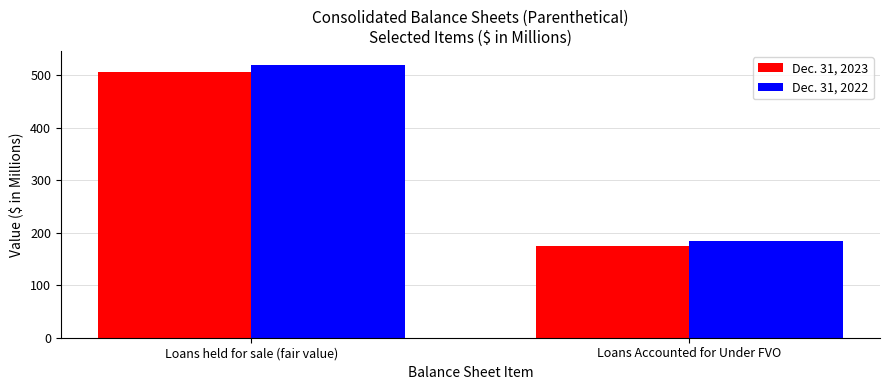

Which series has the largest range (max minus min)?

Dec. 31, 2022